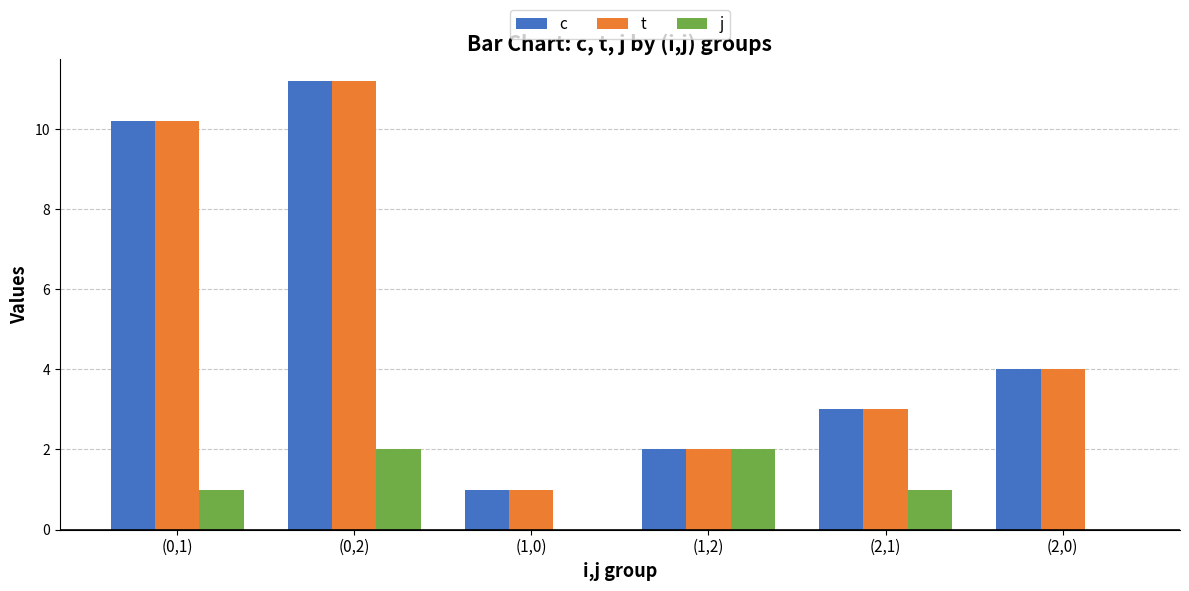

Reading right to left, what are all the values shown in this chart?

c: (2,0)=4.0	(2,1)=3.0	(1,2)=2.0	(1,0)=1.0	(0,2)=11.2	(0,1)=10.2
t: (2,0)=4.0	(2,1)=3.0	(1,2)=2.0	(1,0)=1.0	(0,2)=11.2	(0,1)=10.2
j: (2,0)=0.0	(2,1)=1.0	(1,2)=2.0	(1,0)=0.0	(0,2)=2.0	(0,1)=1.0